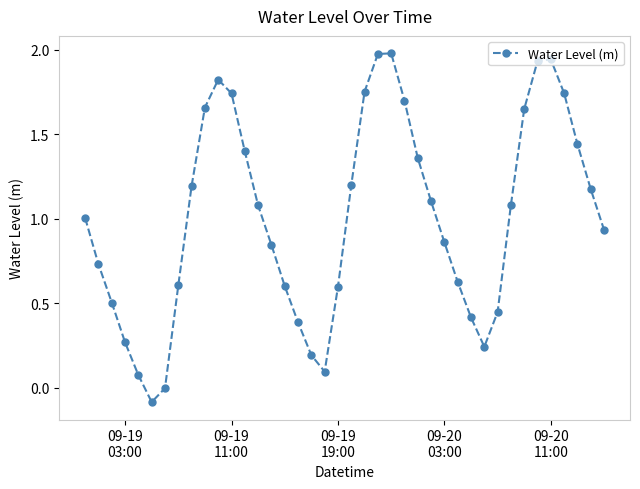

Count the number of categories in the chart.

40